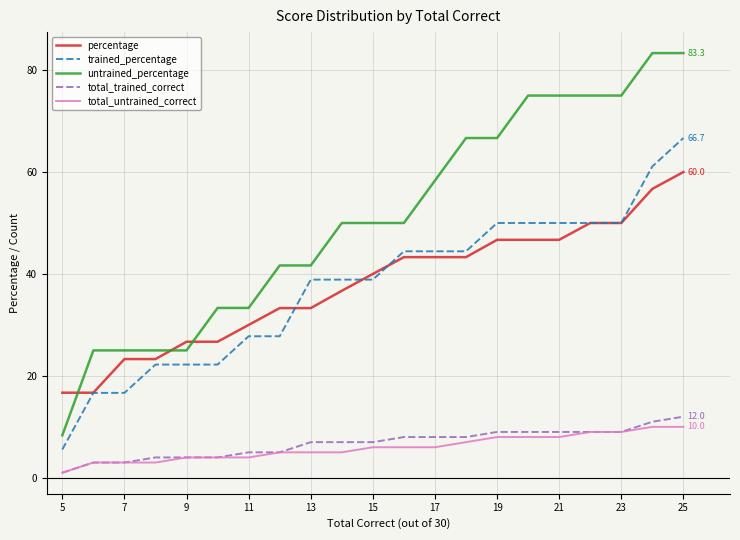

Which series has the largest range (max minus min)?

untrained_percentage